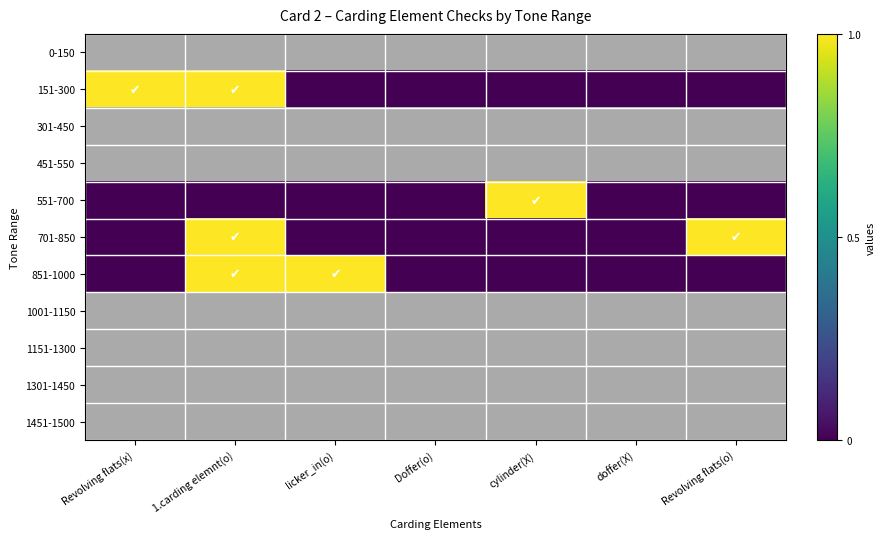

At which label does 551-700 reach its peak?

cylinder(X)